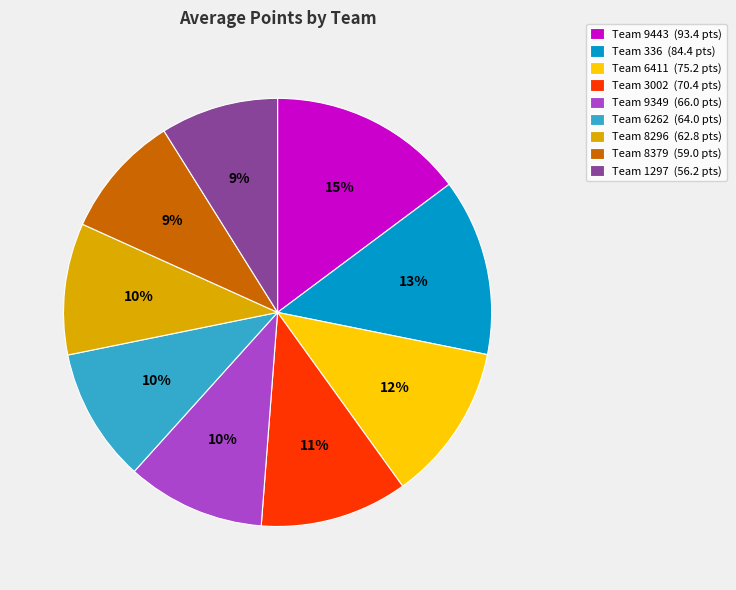

How many slices are in this pie chart?

9